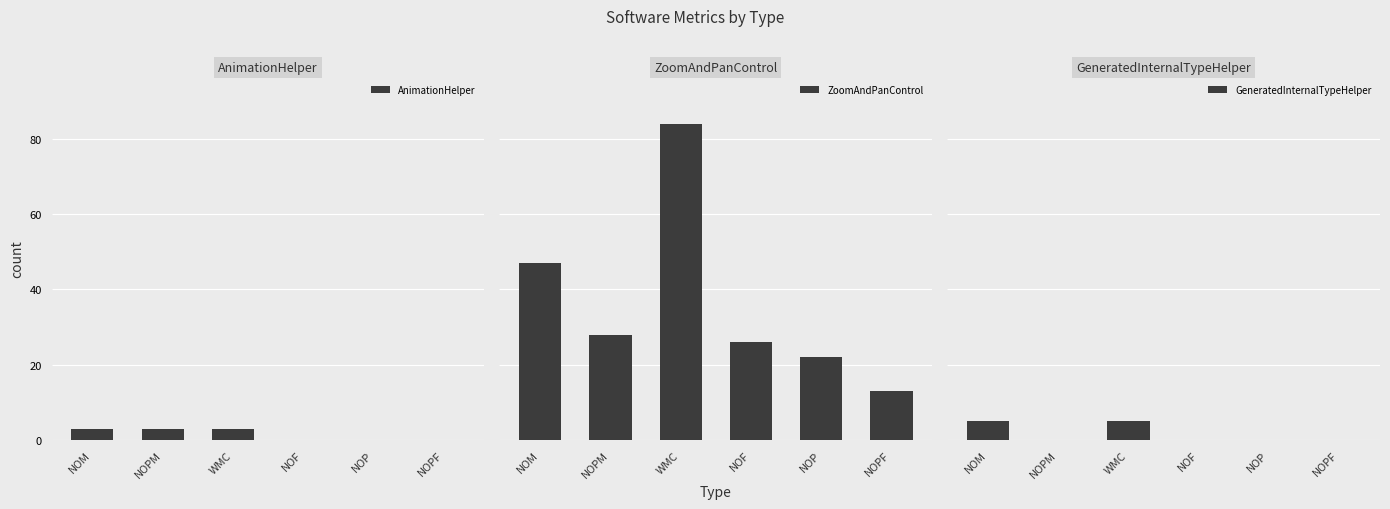

Count the AnimationHelper values in the range 0 to 3.

6